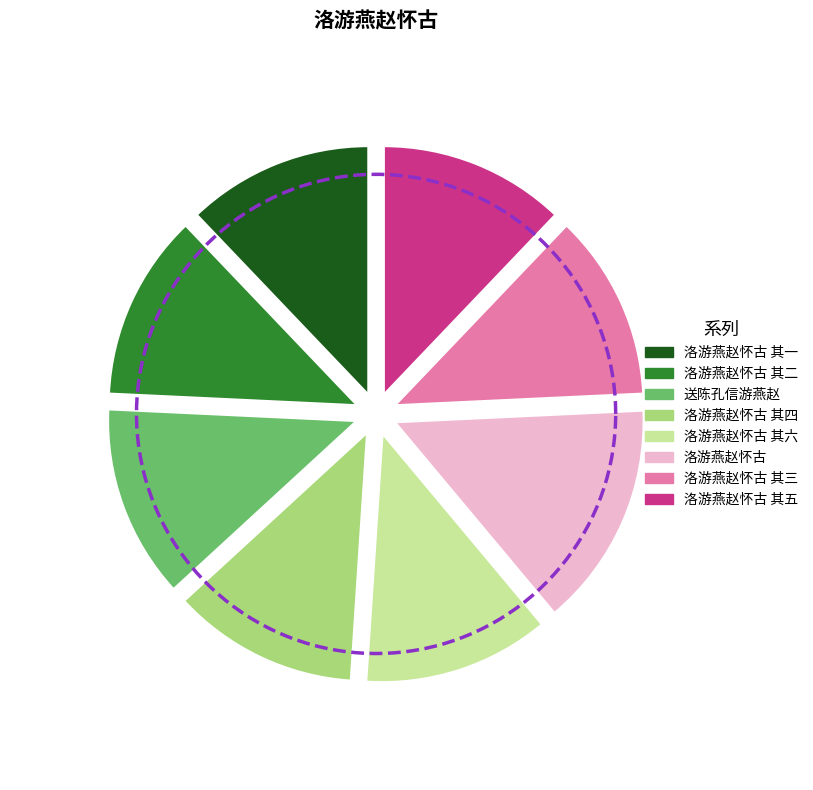

How many slices are in this pie chart?

8